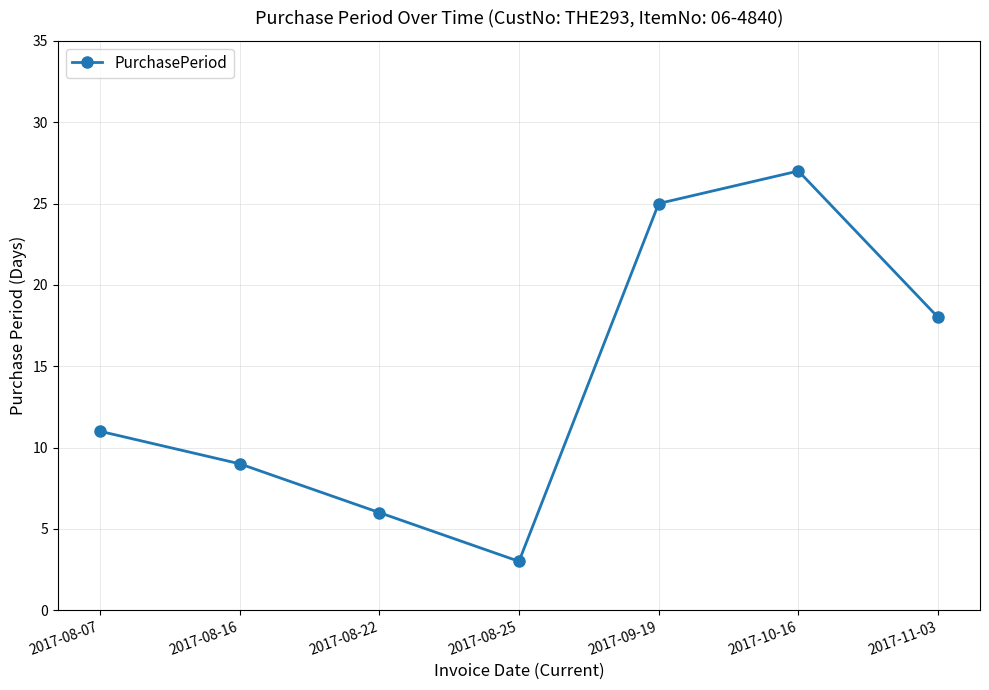

Read the value at 2017-10-16, to the nearest 10.

30